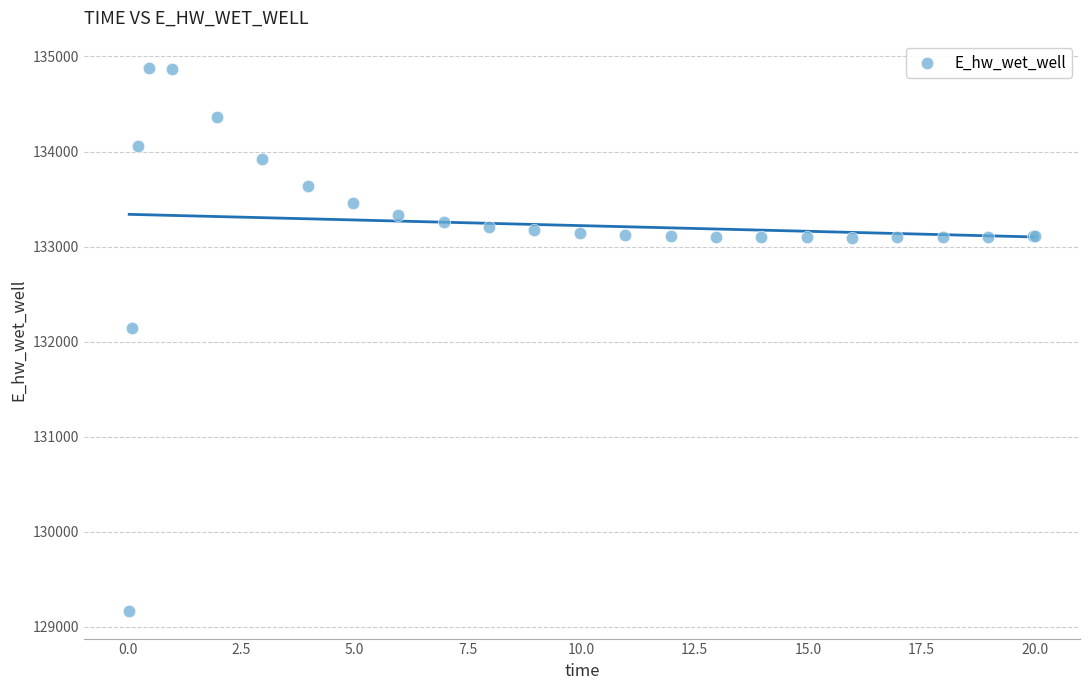

What Y value in the scatter plot is closest to 132021?

132146.6